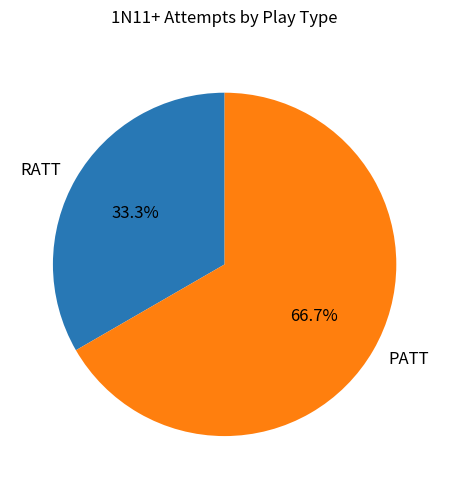

What percentage is the RATT slice, to the nearest percent?

33%